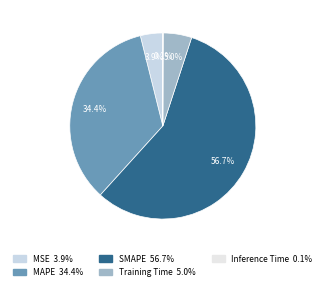

To the nearest percent, what is the difference between the largest and smallest slice percentages?

57%